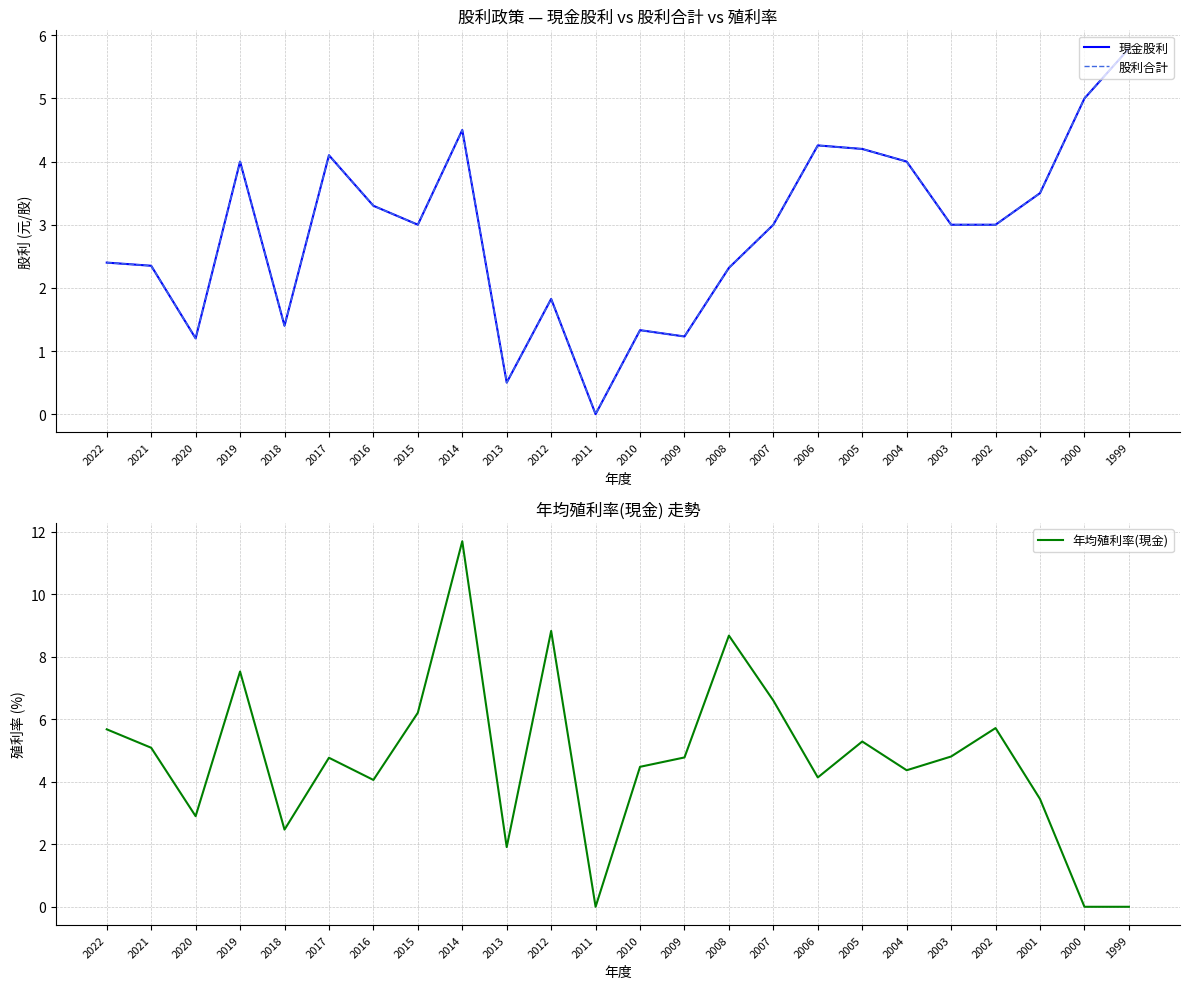

The value of 年均殖利率(現金) at 2010 is 4.5. True or false?

True